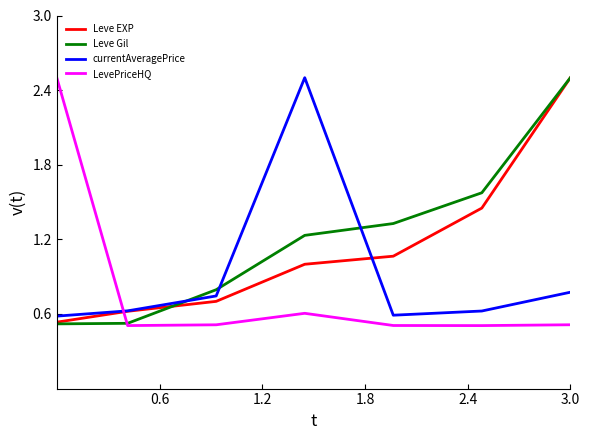

Which series has the largest total across all categories?

Leve Gil